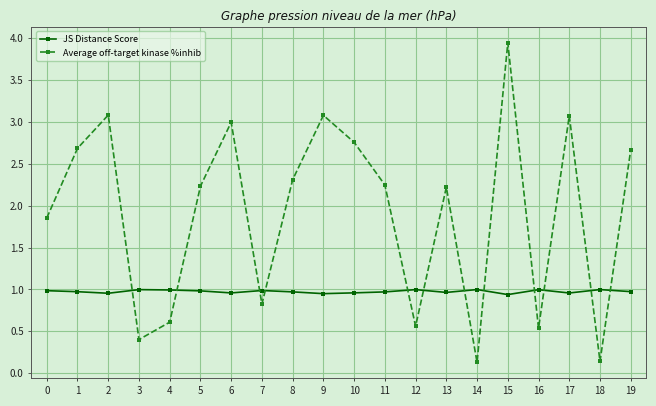

Where do Average off-target kinase %inhib and JS Distance Score first cross each other?

2 and 3